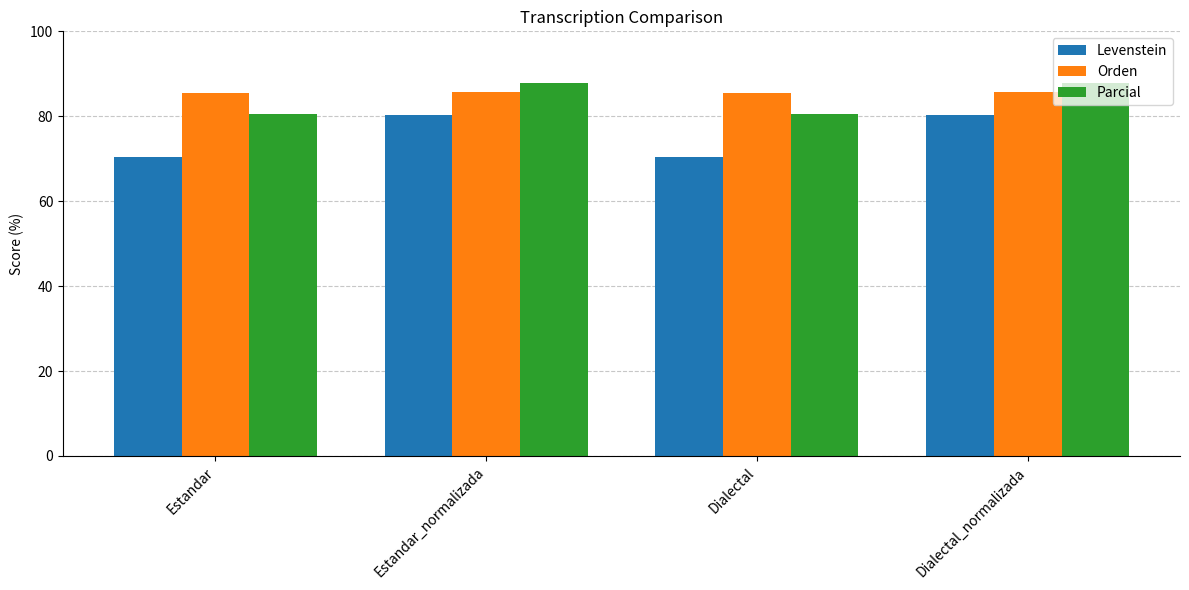

What is the difference between the maximum and minimum values in the Levenstein series?

10.0